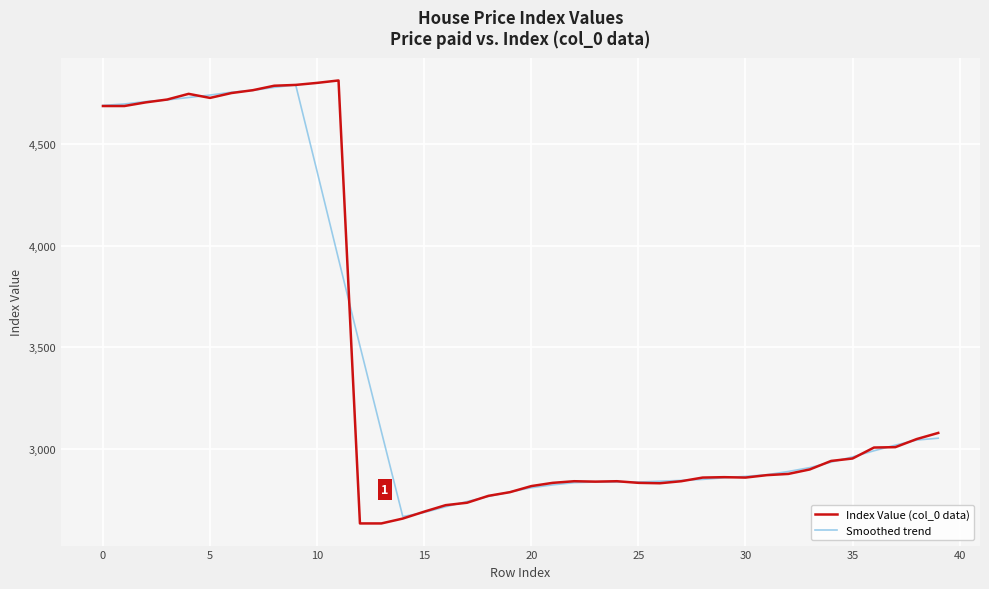

What is the smallest value displayed?

2632